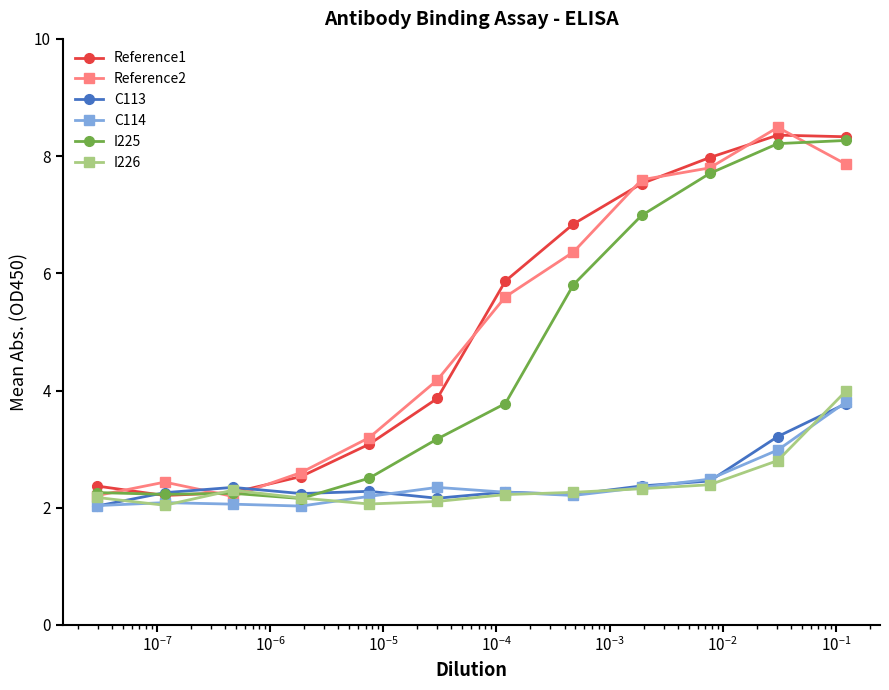

What is the value of the Reference1 point at the 11th from the left?

8.4